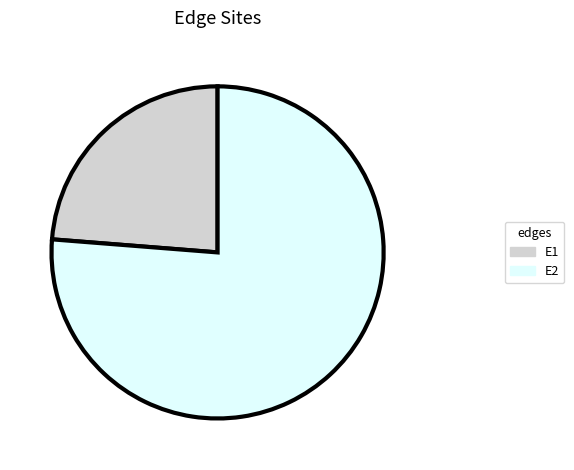

Which slice represents more than half of the pie?

E2